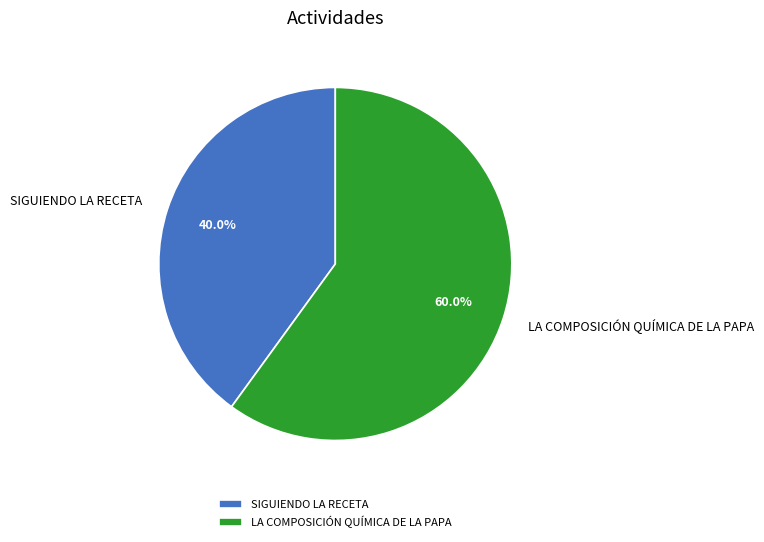

To the nearest percent, what percentage of the pie is LA COMPOSICIÓN QUÍMICA DE LA PAPA?

60%